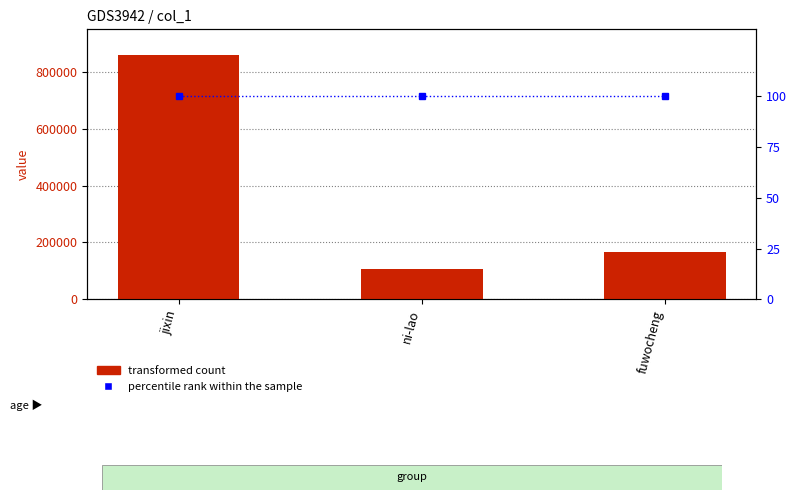

Reading left to right, list all the values displayed in this chart.

transformed count: 861212	106434	166449
percentile rank within the sample: 100	100	100